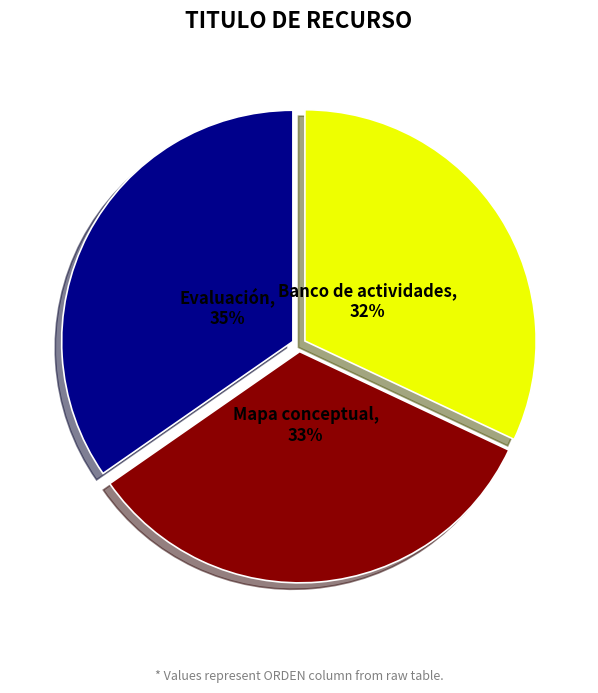

The Banco de actividades slice represents 42% of the pie. True or false?

False